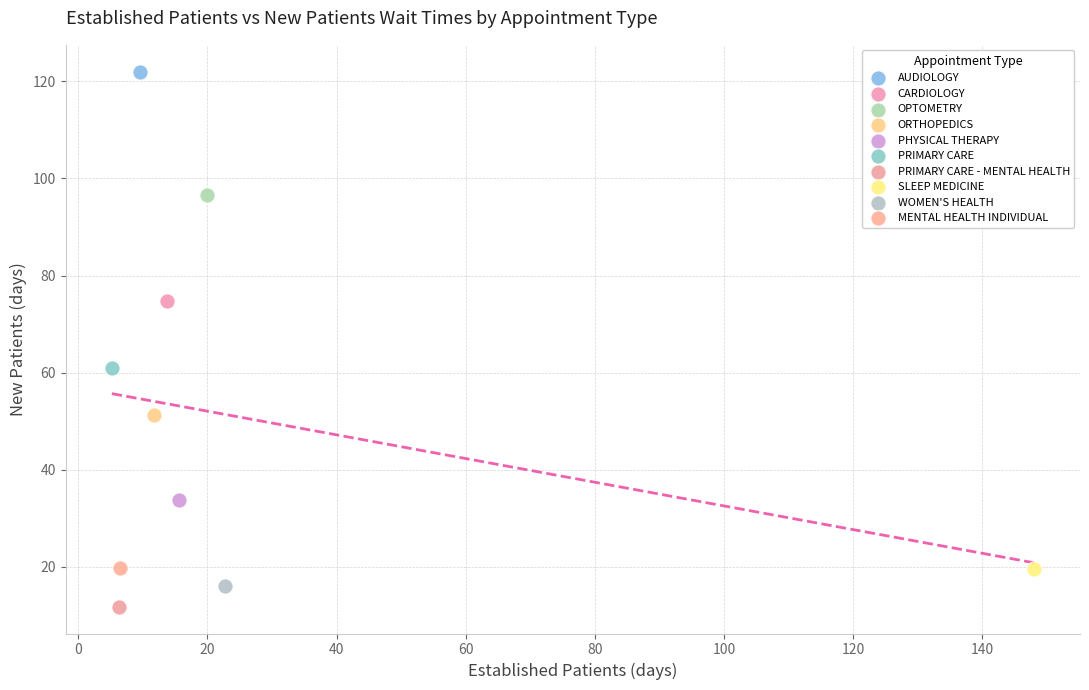

What are all the series names shown in the legend?

AUDIOLOGY, CARDIOLOGY, OPTOMETRY, ORTHOPEDICS, PHYSICAL THERAPY, PRIMARY CARE, PRIMARY CARE - MENTAL HEALTH, SLEEP MEDICINE, WOMEN'S HEALTH, MENTAL HEALTH INDIVIDUAL